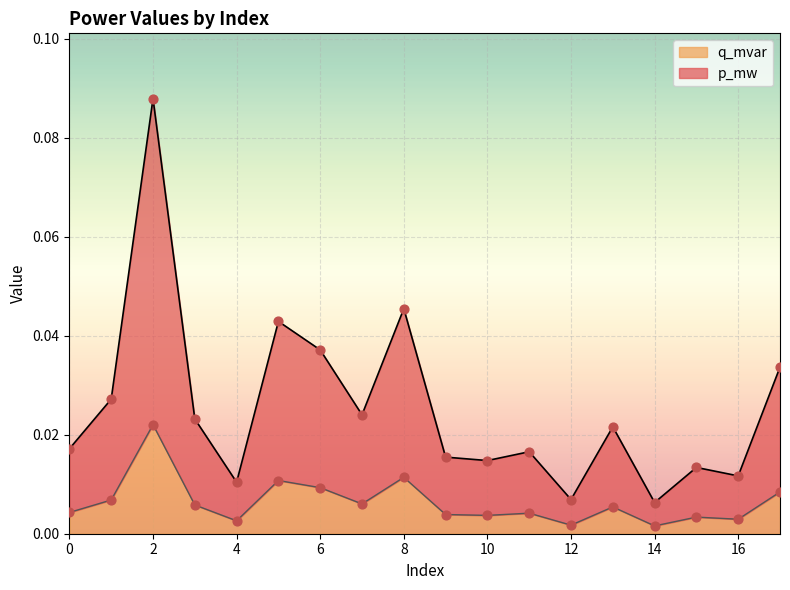

Is the value of q_mvar at 16 greater than the value of p_mw at 16?

Yes